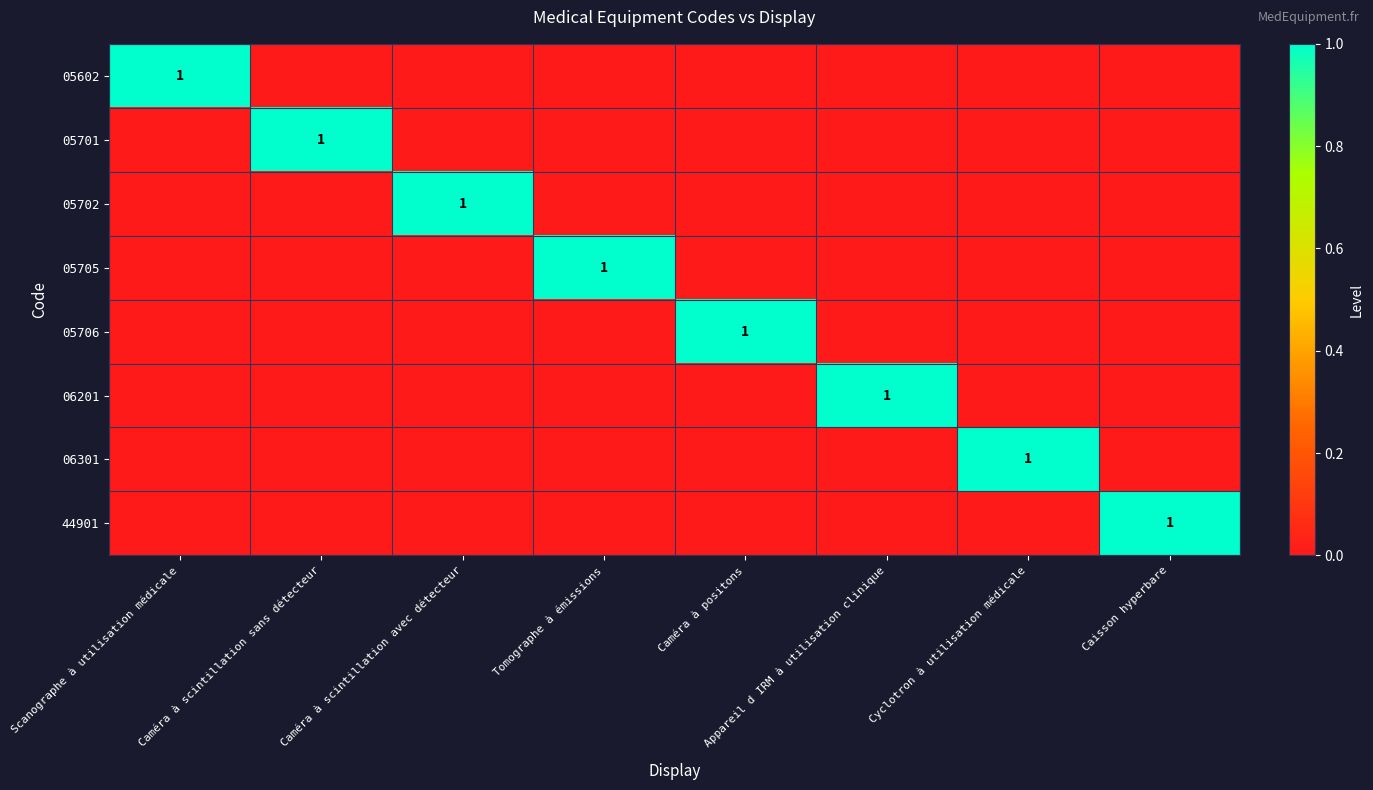

The 05702 series shows 1 at Caméra à scintillation avec détecteur. True or false?

True